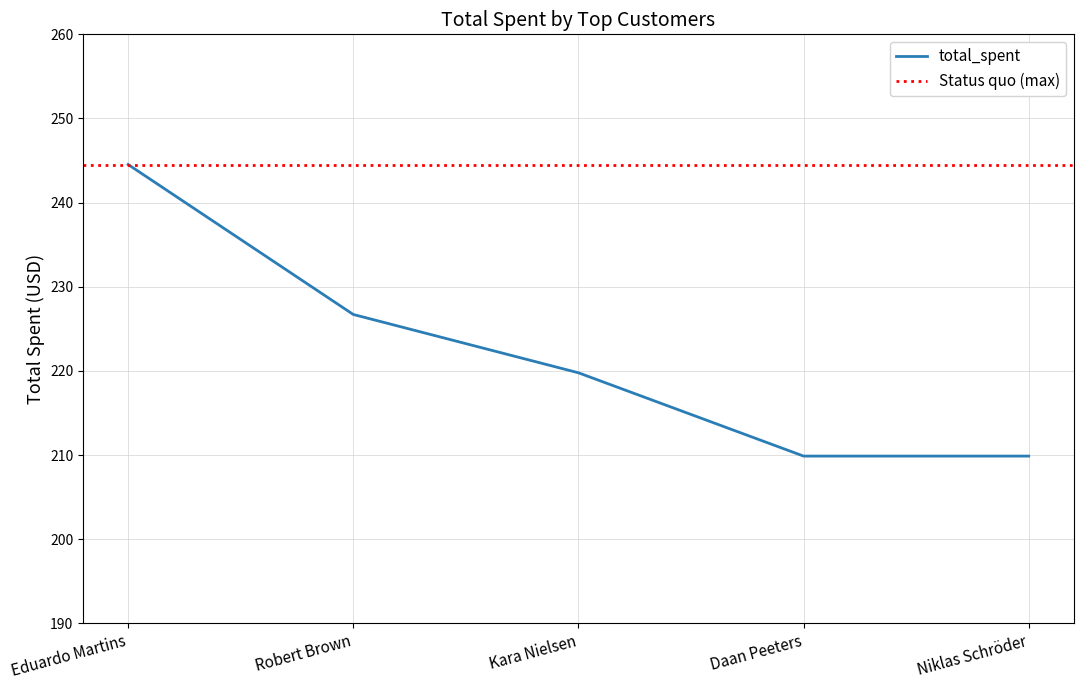

What is the label of the 5th point from the left?

Niklas Schröder